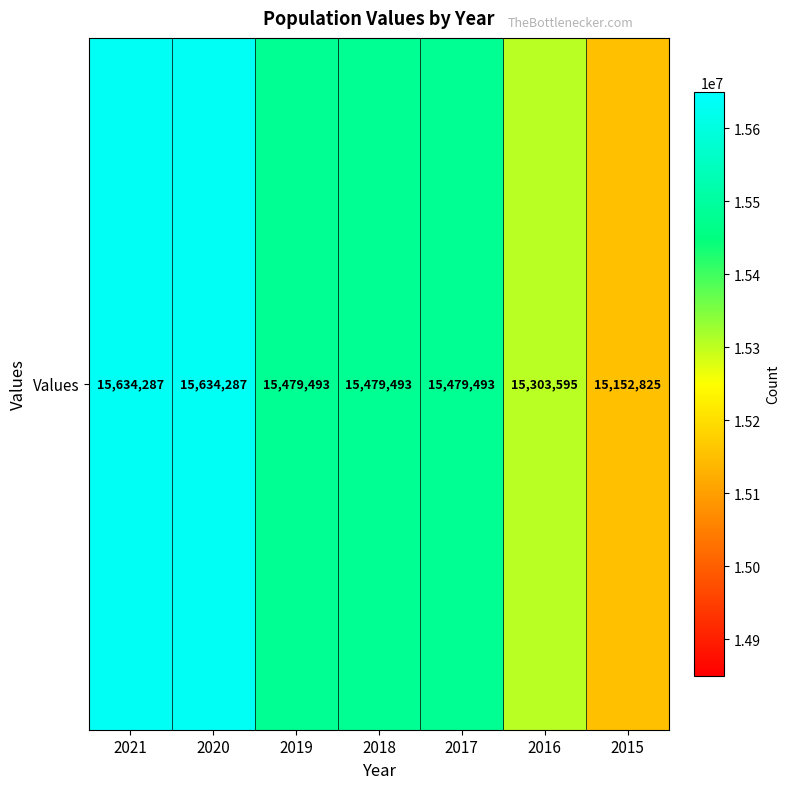

What is the minimum value shown in the chart?

15152825